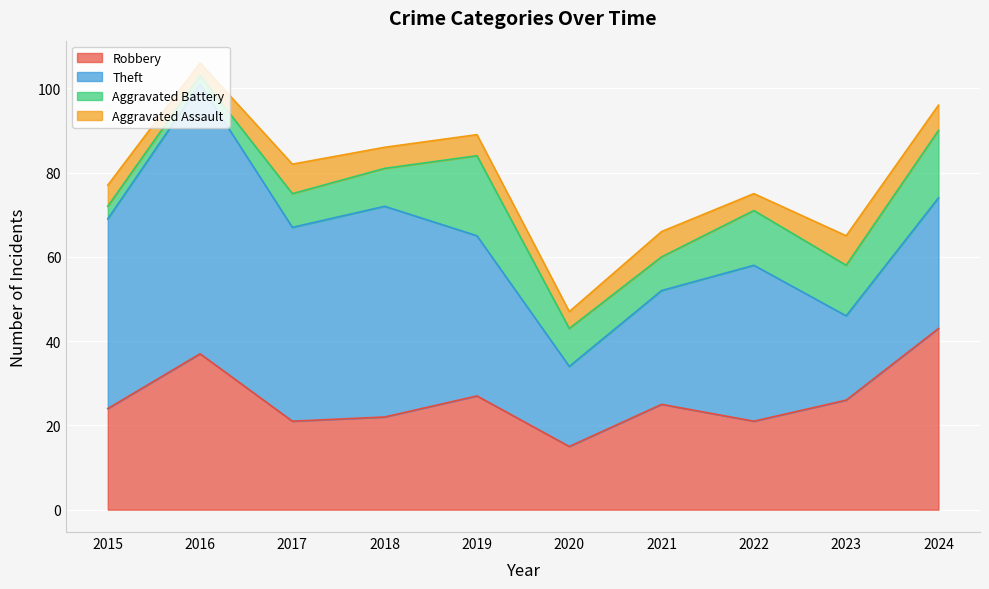

True or false: Theft and Aggravated Assault intersect in this chart.

False